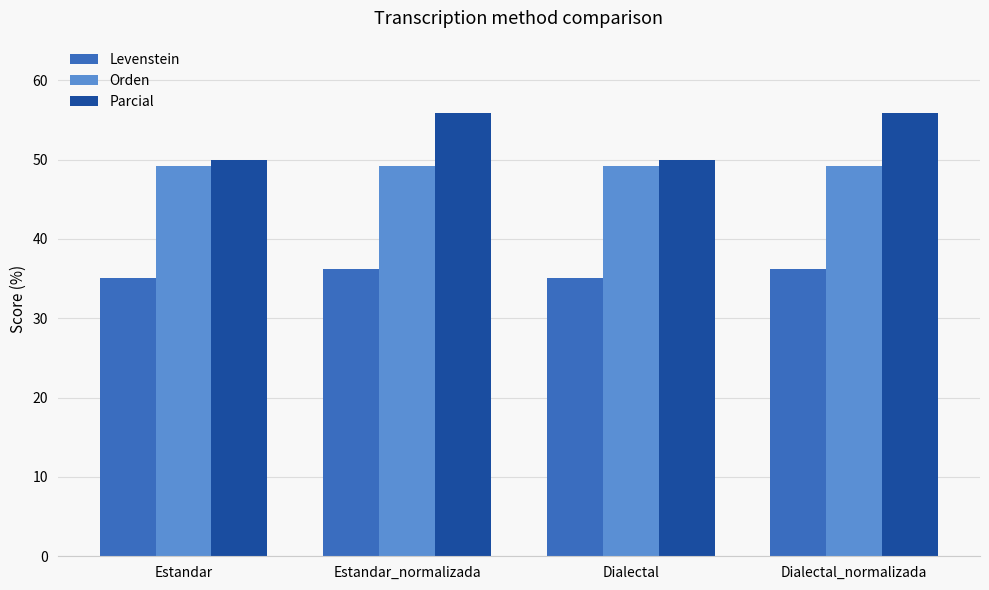

How many data points does each series have?

4